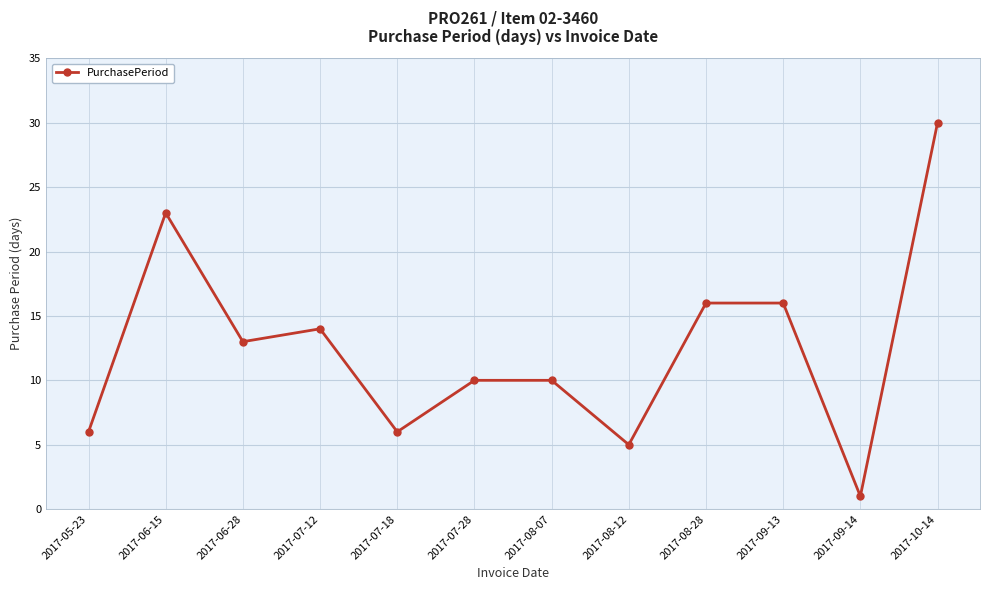

What is the change in value from 2017-05-23 to 2017-10-14?

+24